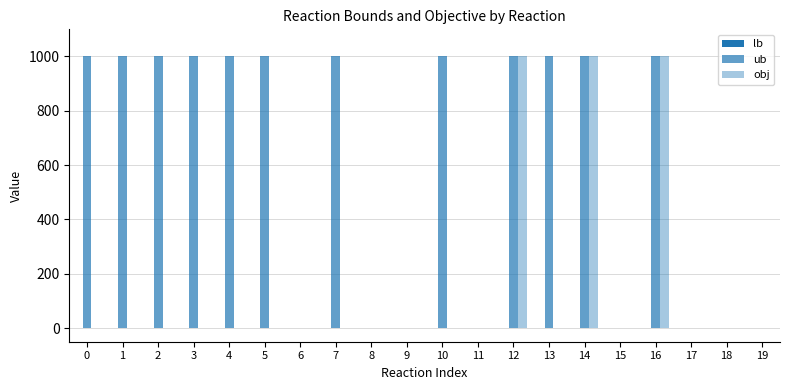

Does the chart contain stacked bars?

No